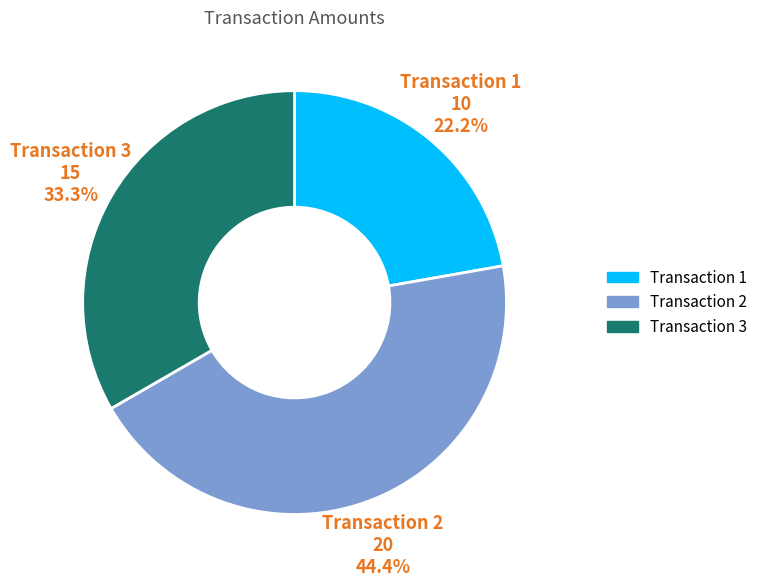

Does any single category account for the majority?

No